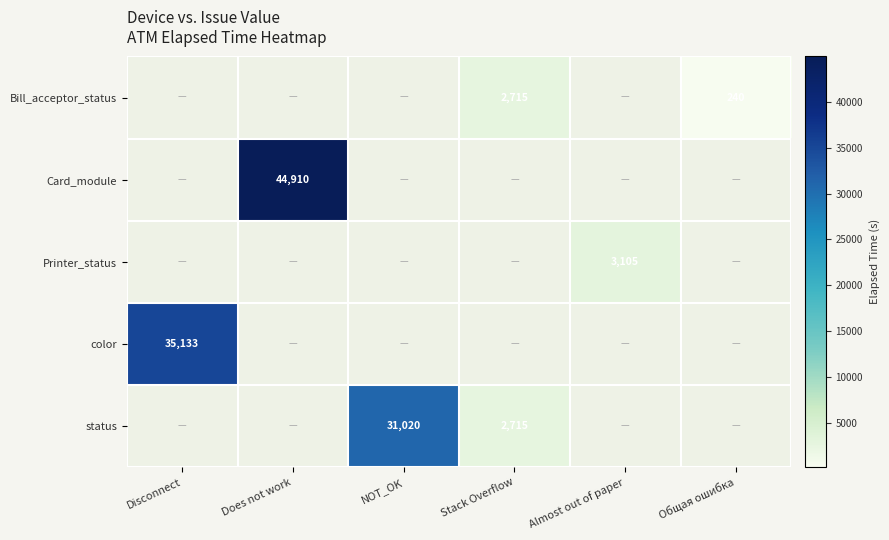

Between NOT_OK and Disconnect, which is larger?

Disconnect